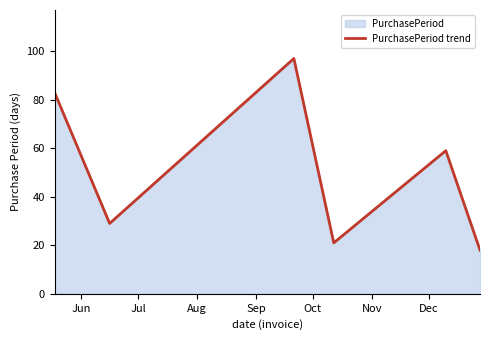

True or false: the data has more than 0 interior local peaks.

True